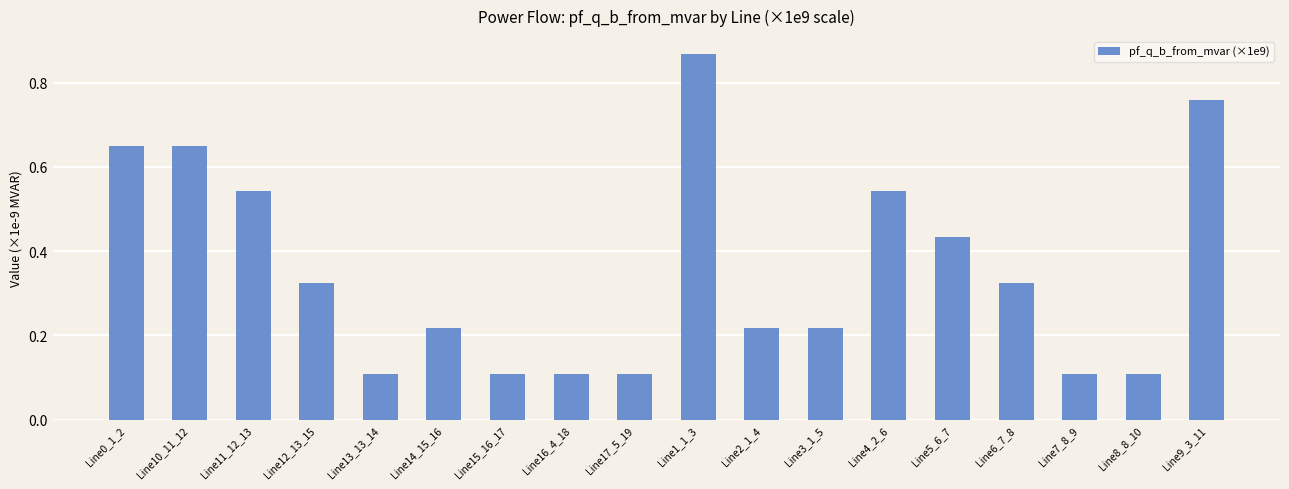

Which has a higher value, Line5_6_7 or Line8_8_10?

Line5_6_7